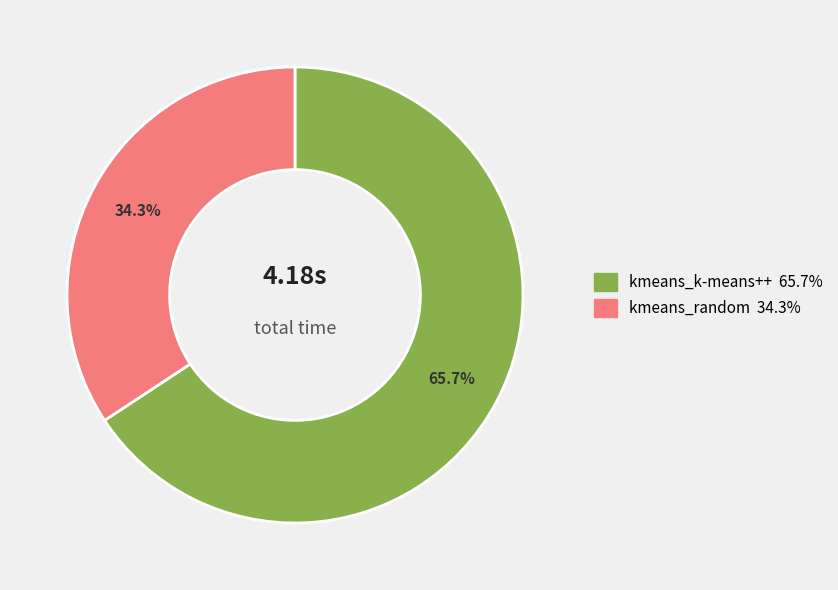

To the nearest percent, what is the difference between the largest and smallest slice percentages?

31%